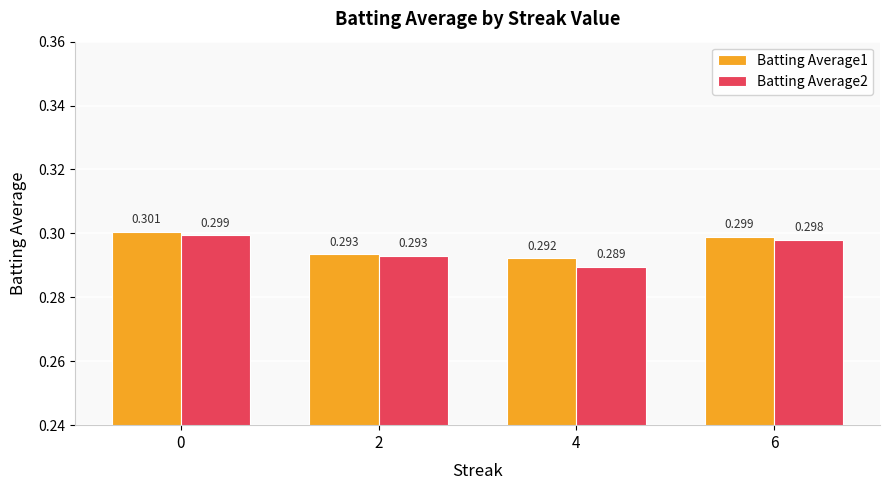

True or false: Batting Average1 has a value of 0.3 at 2.

True